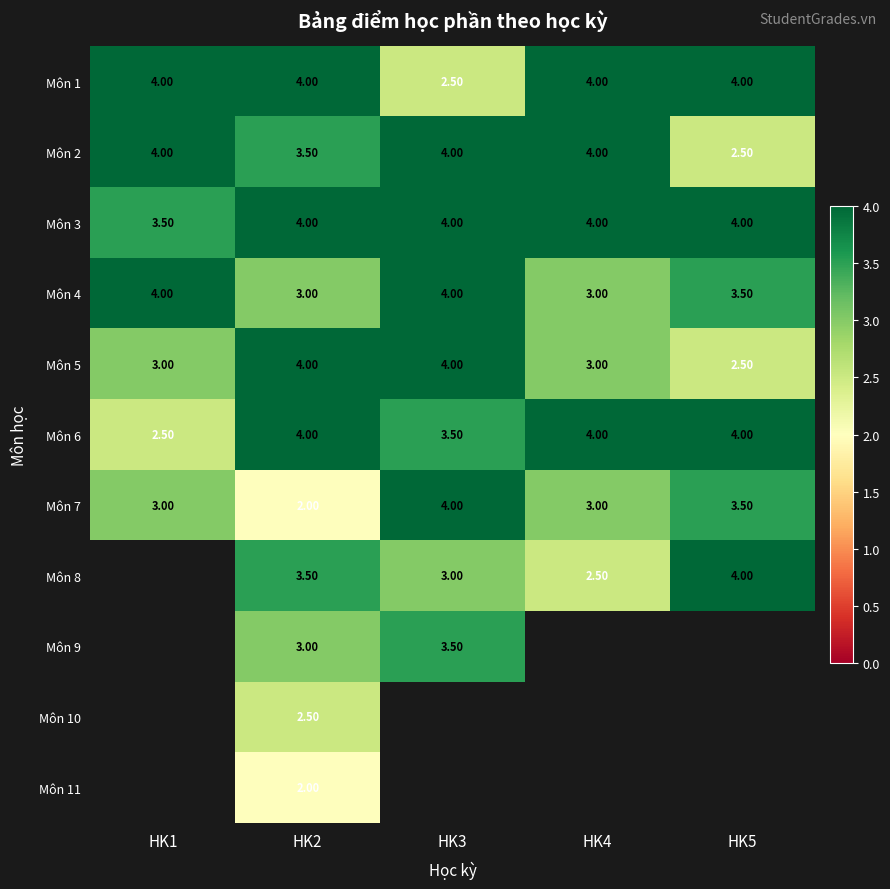

What is the sum of all Môn 7 values?

15.5